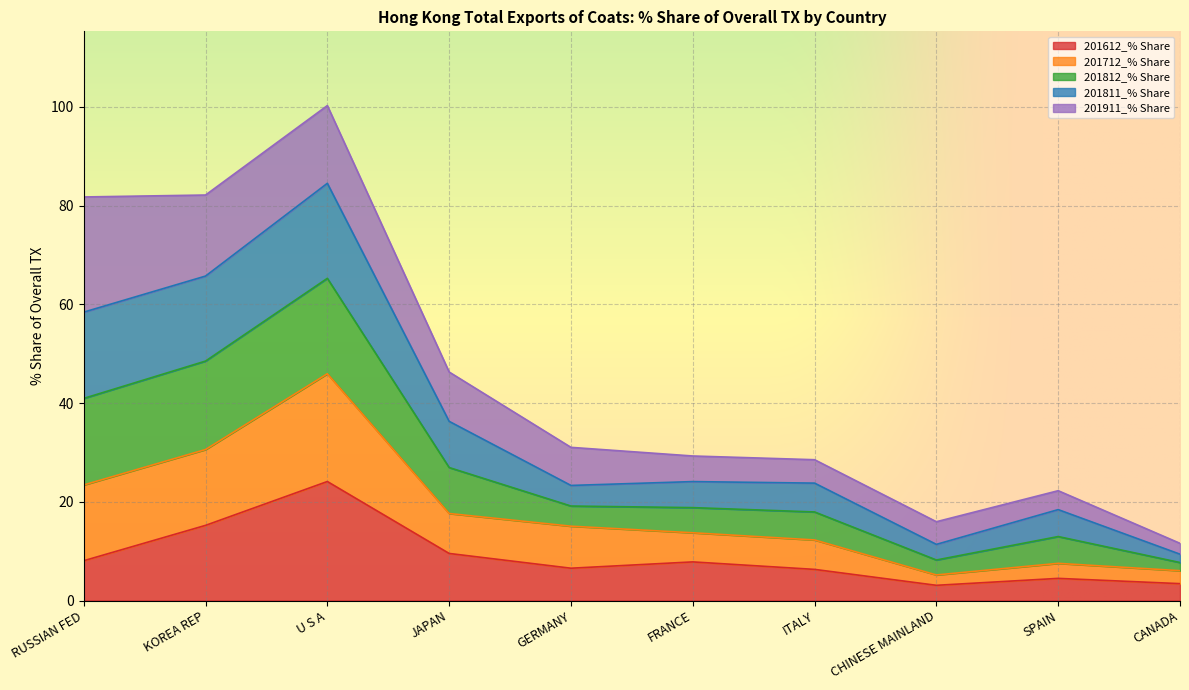

What is the label of the 10th point from the left?

CANADA